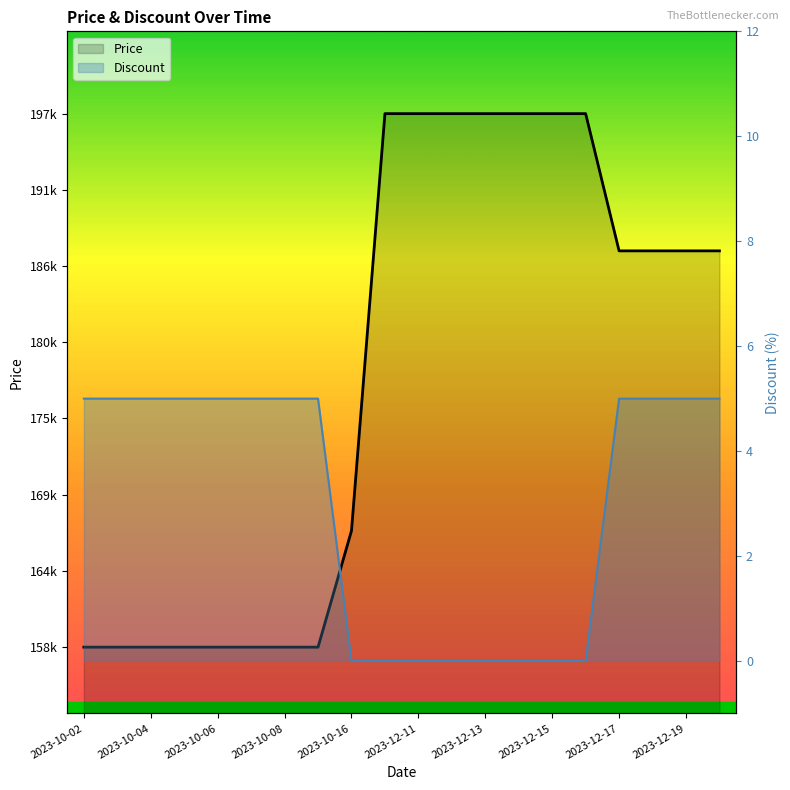

Between 2023-12-11 and 2023-12-14, which series saw the biggest shift?

Price